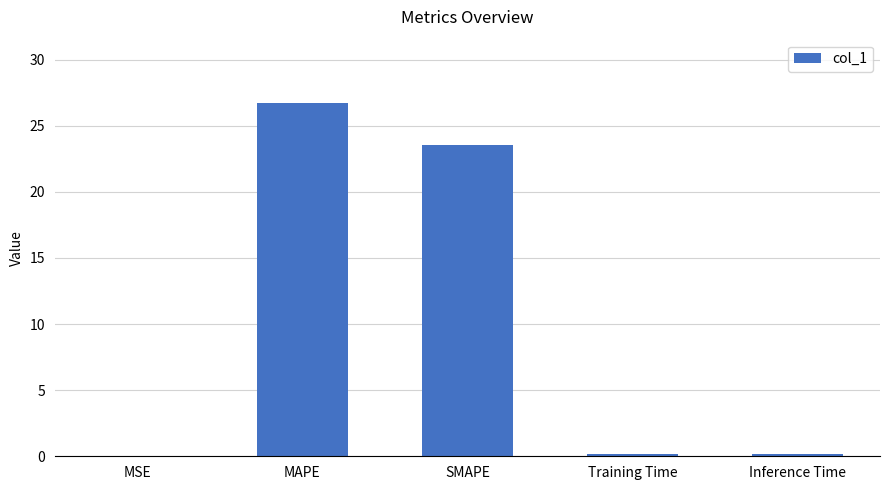

What is the difference between the values at MAPE and Training Time?

26.5